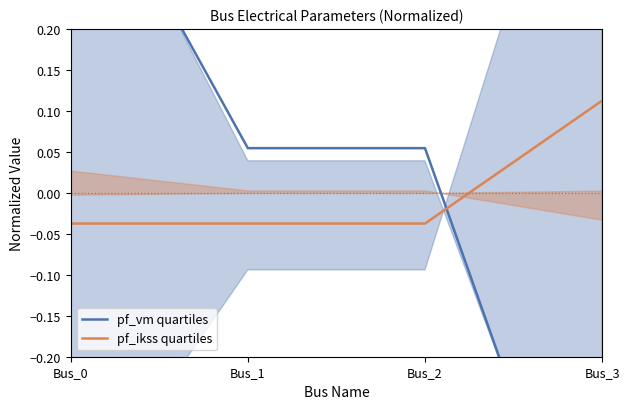

Which label corresponds to the smallest value in the chart?

Bus_3